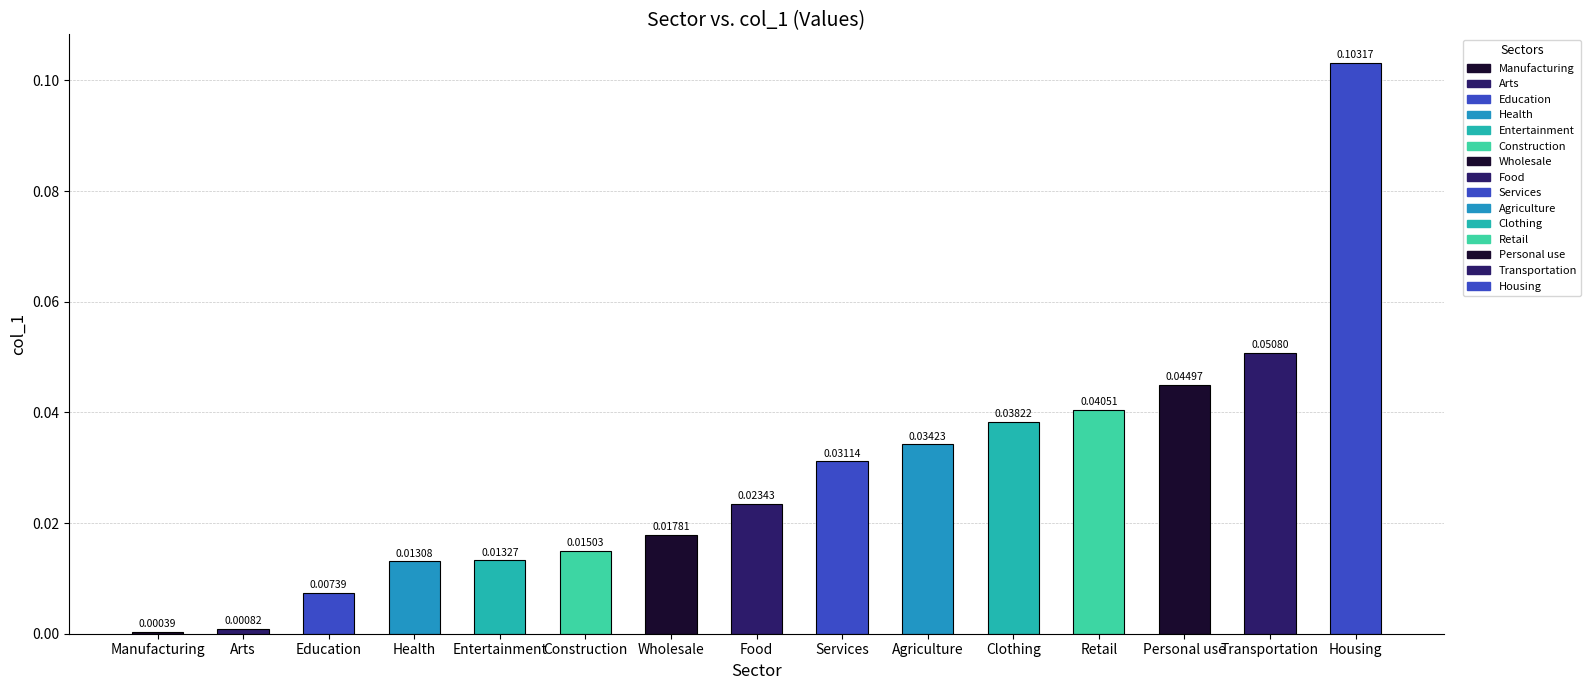

At which category does the chart reach its peak across all series?

Housing